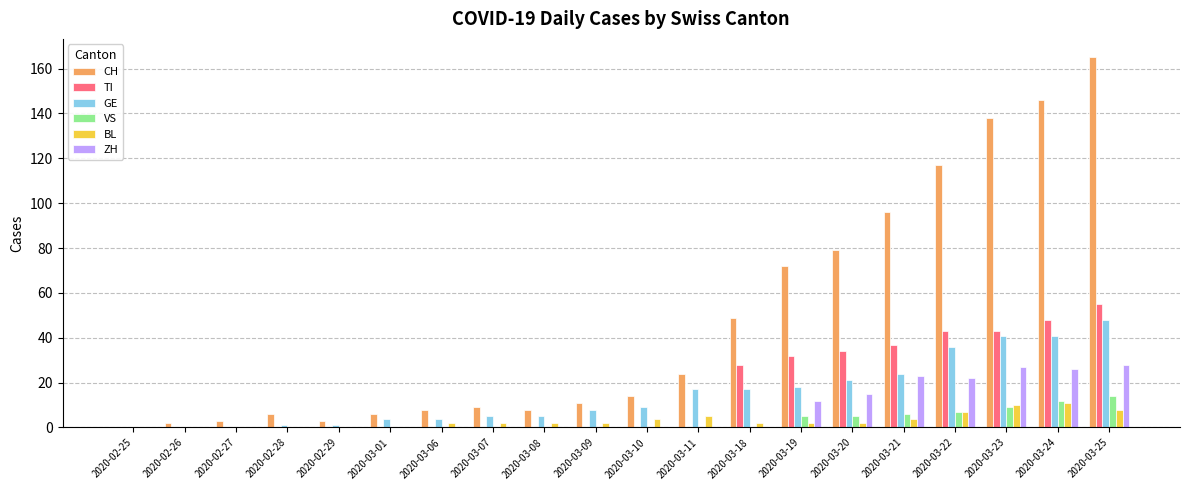

The value of CH at 2020-03-25 is 165. True or false?

True